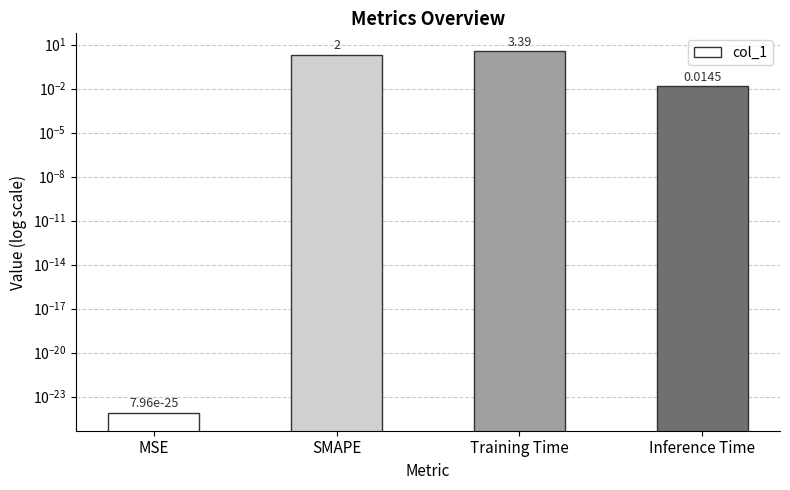

Reading left to right, extract all data points from this chart.

0.0	2.0	3.4	0.0